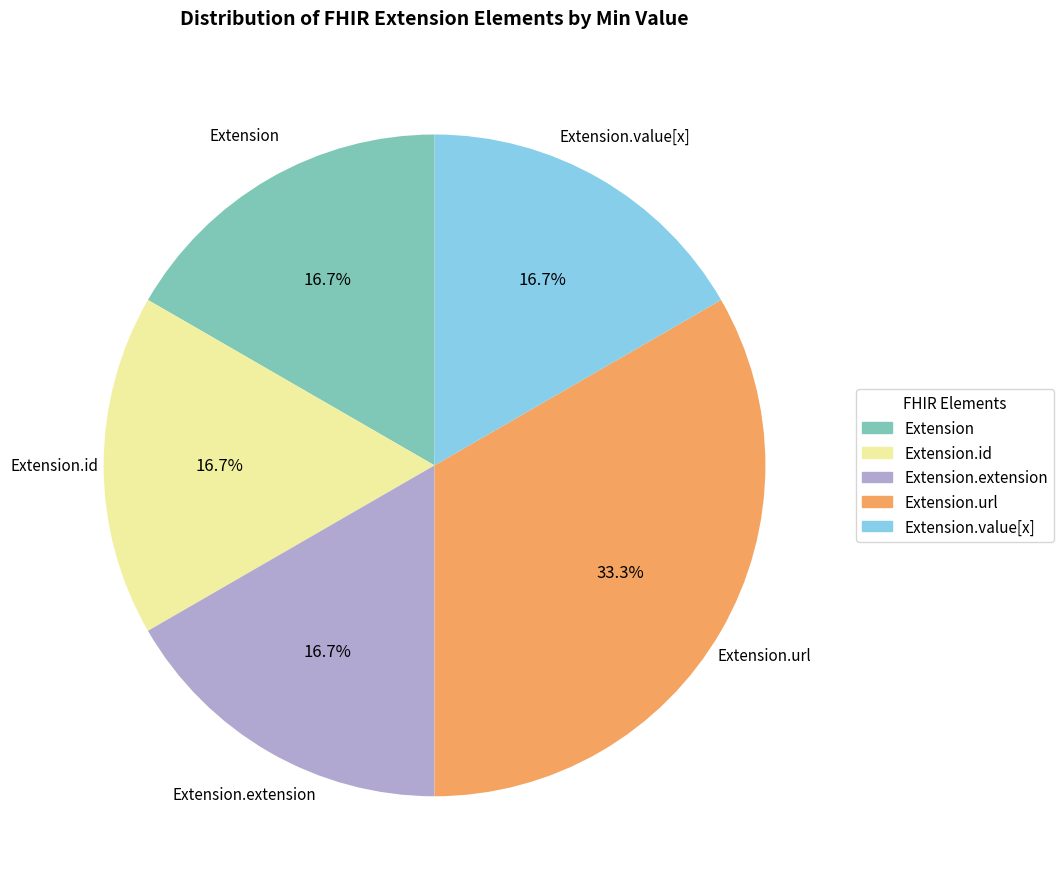

Does any single category account for the majority?

No